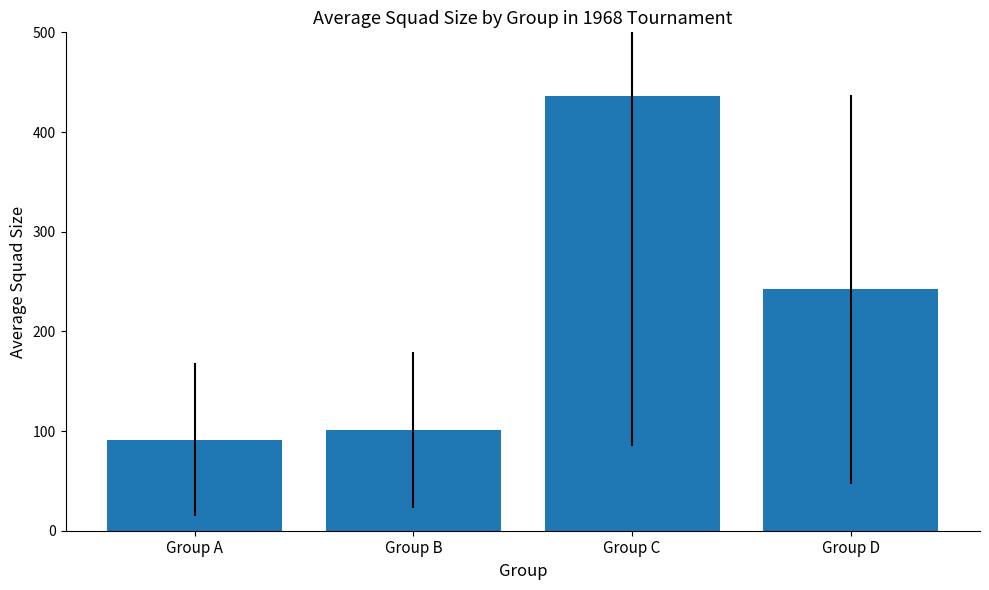

Rank the categories by value from highest to lowest.

Group C, Group D, Group B, Group A